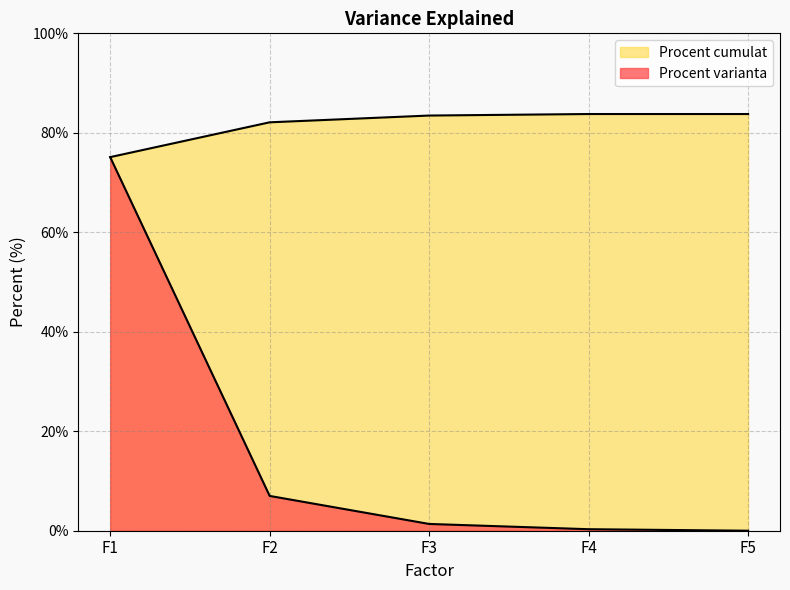

True or false: Procent varianta has a value of 1.4 at F3.

True